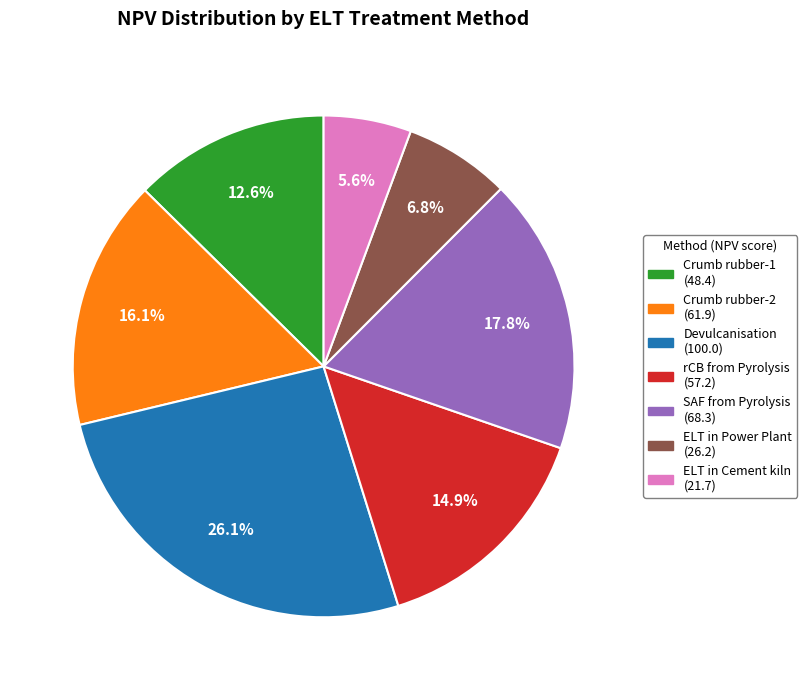

How many segments does this pie chart have?

7